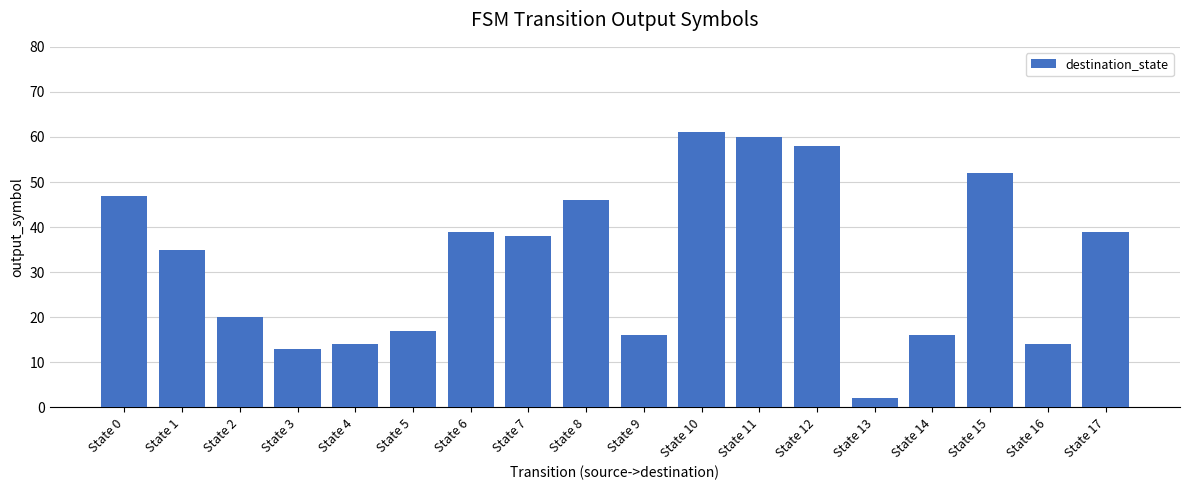

The chart shows a value of 32 at State 0. True or false?

False